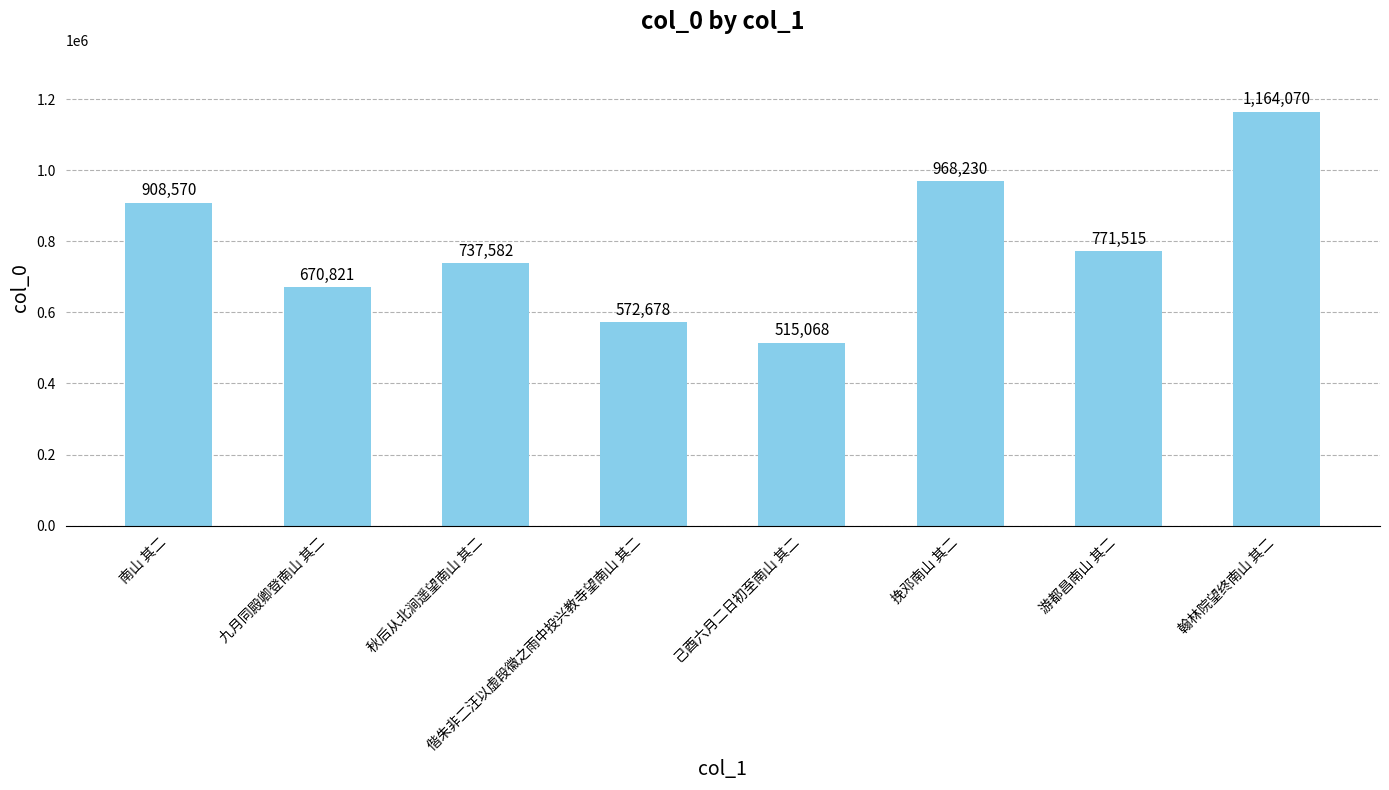

What is the change in value from 挽邓南山 其二 to 翰林院望终南山 其二?

+195840